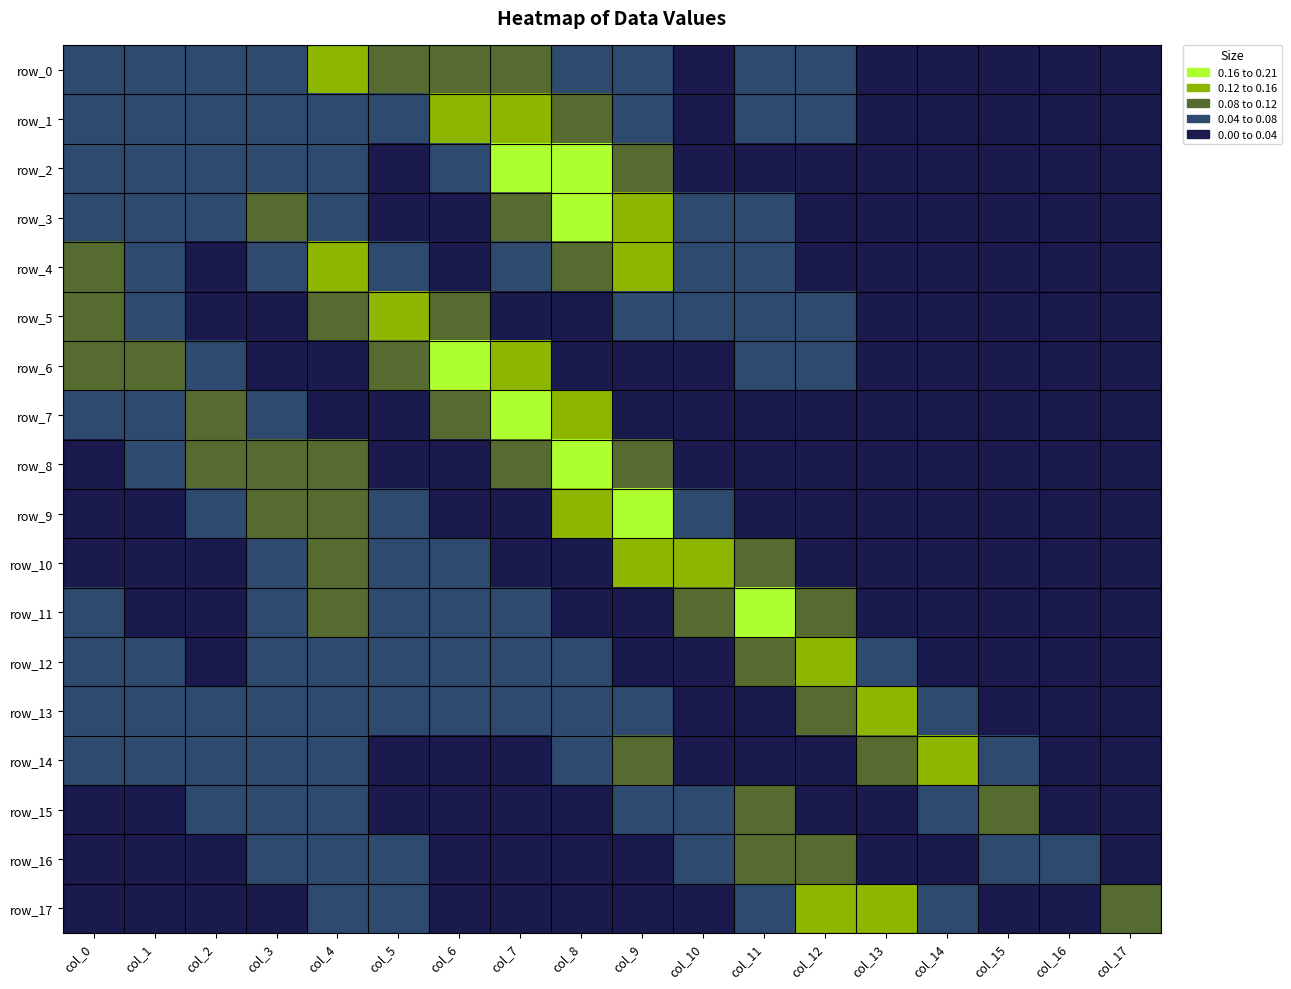

Between col_14 and col_12, which is larger?

col_12